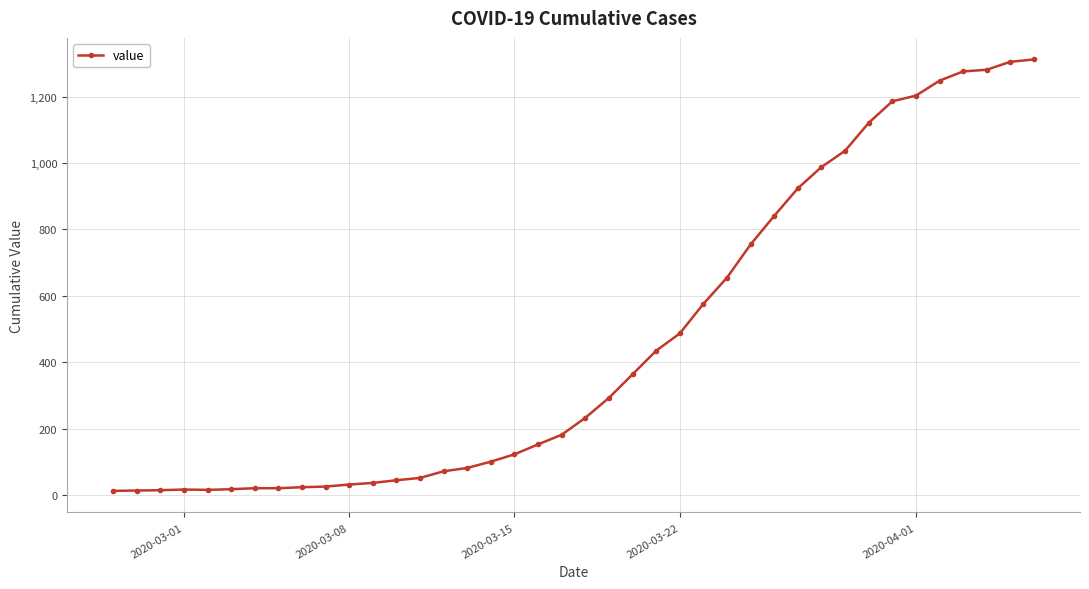

What is the difference between the maximum and minimum values?

1299